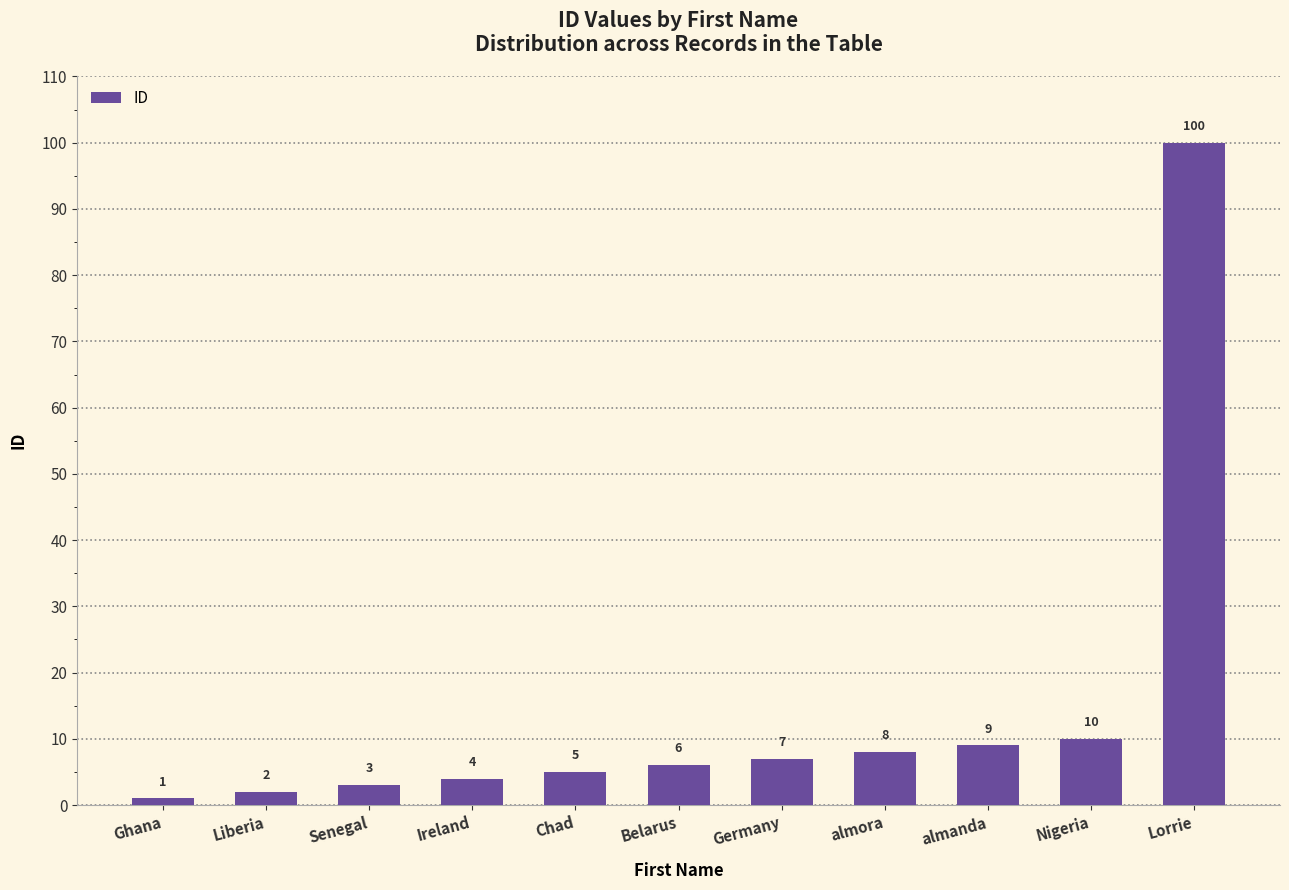

What position from the right is Liberia?

10